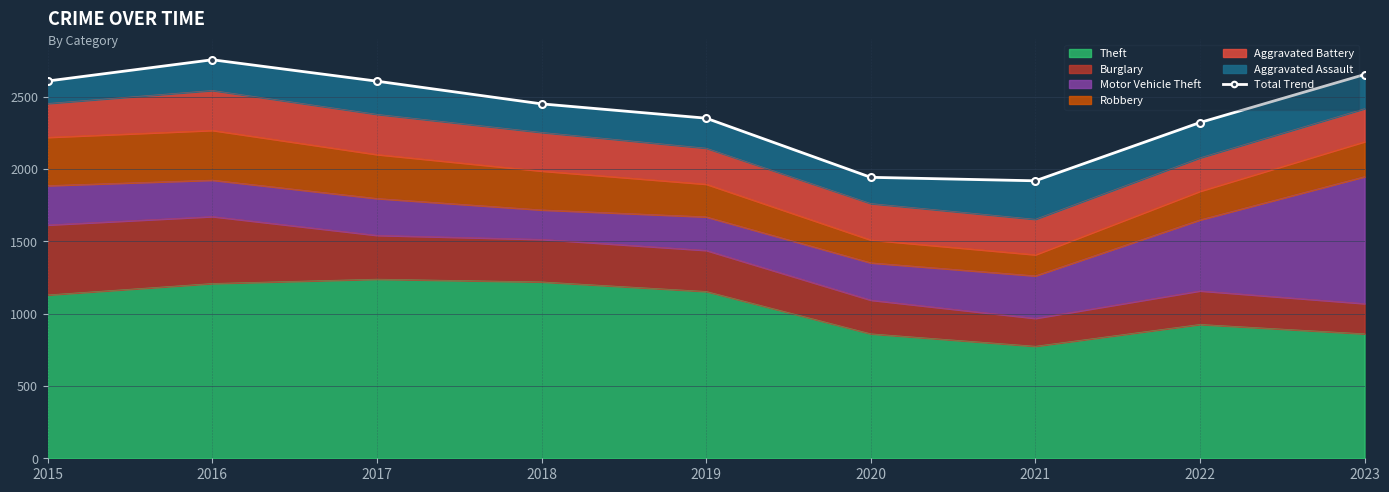

How many data points are above 2451?

4